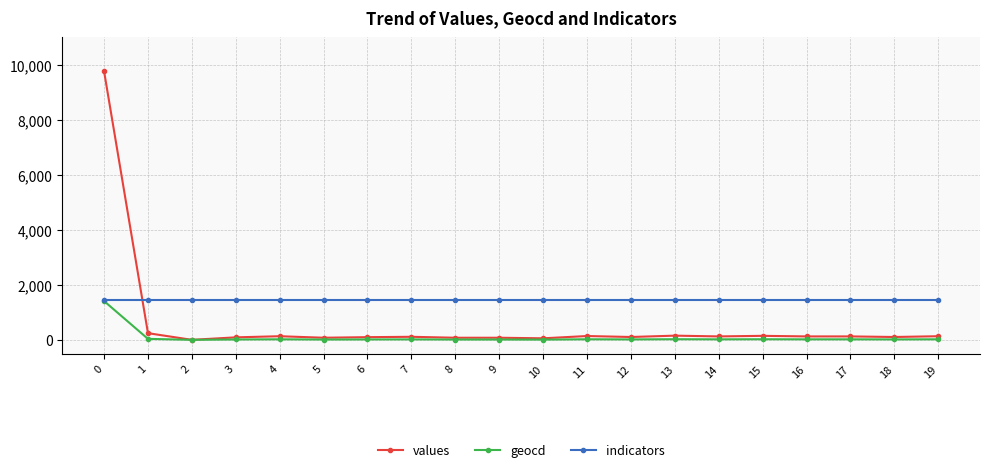

Which series changed the most between 0 and 11?

values